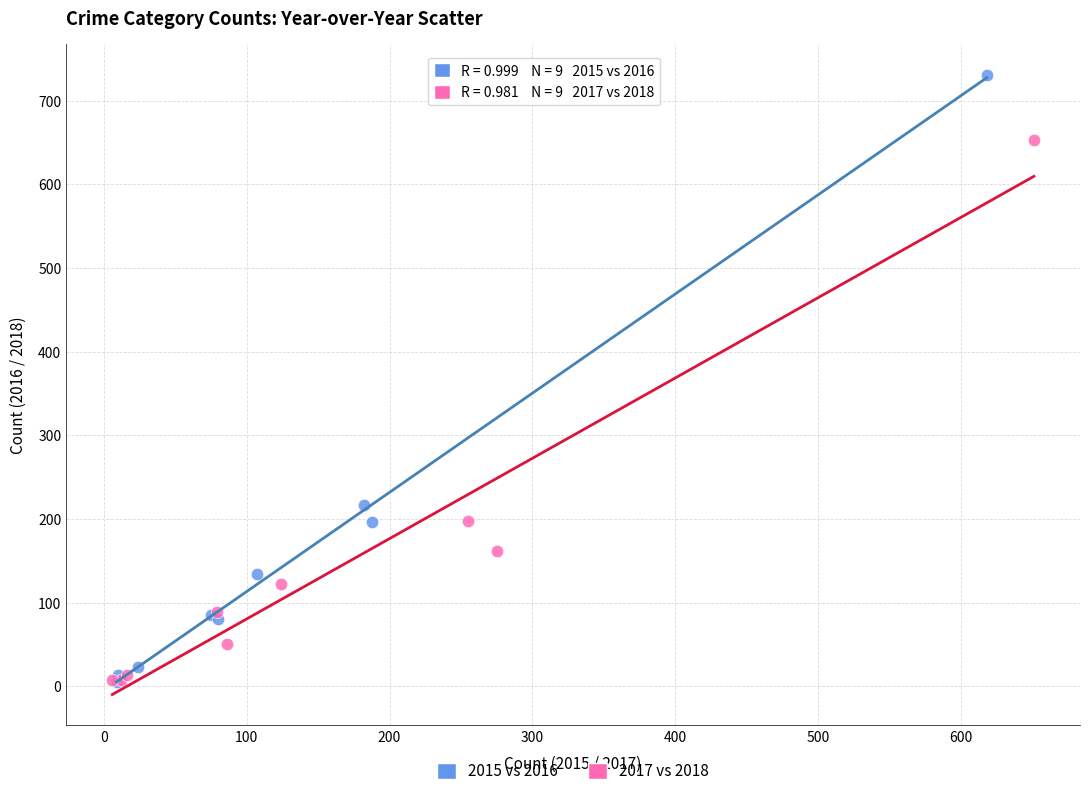

Which series contains the highest Y value?

2015 vs 2016